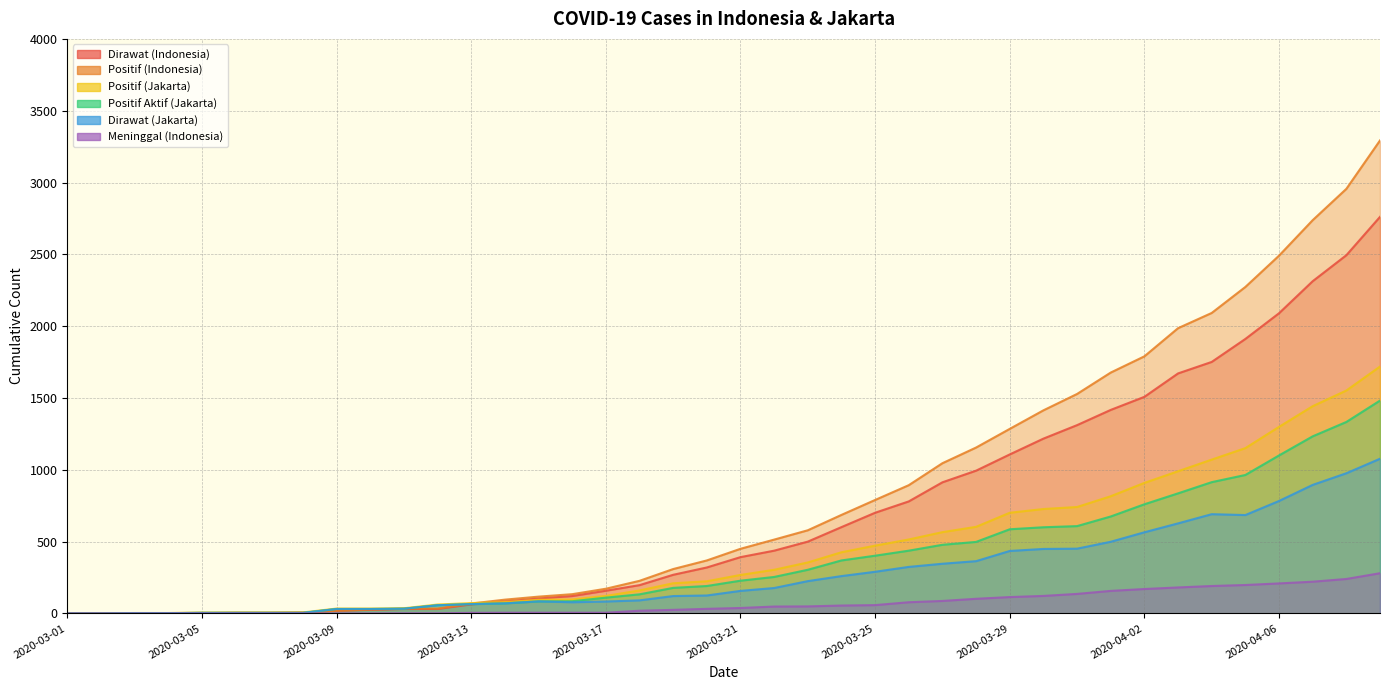

How many distinct data groups are displayed?

6